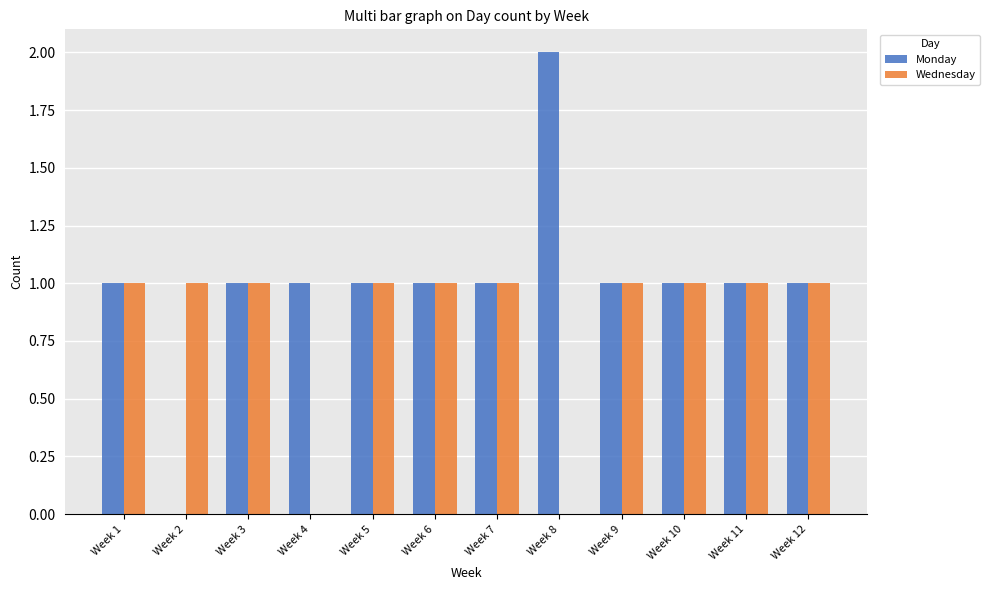

Reading left to right, list all the values displayed in this chart.

Monday: Week 1=1	Week 2=0	Week 3=1	Week 4=1	Week 5=1	Week 6=1	Week 7=1	Week 8=2	Week 9=1	Week 10=1	Week 11=1	Week 12=1
Wednesday: Week 1=1	Week 2=1	Week 3=1	Week 4=0	Week 5=1	Week 6=1	Week 7=1	Week 8=0	Week 9=1	Week 10=1	Week 11=1	Week 12=1